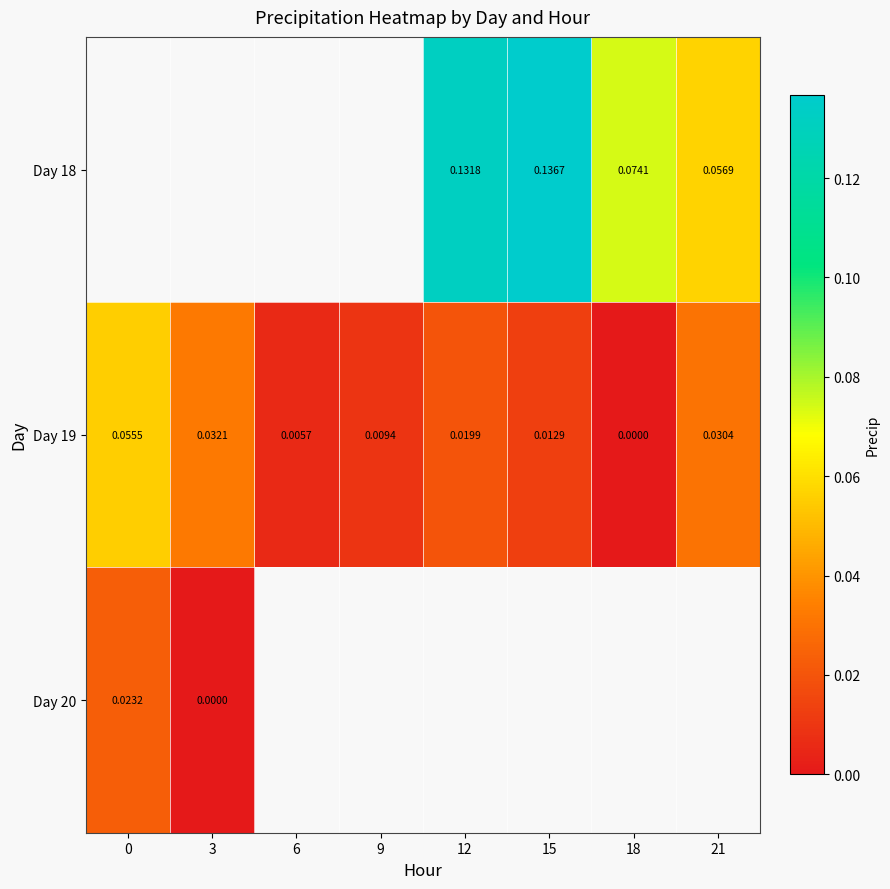

List the series in order of their overall mean, highest first.

Day 18, Day 19, Day 20